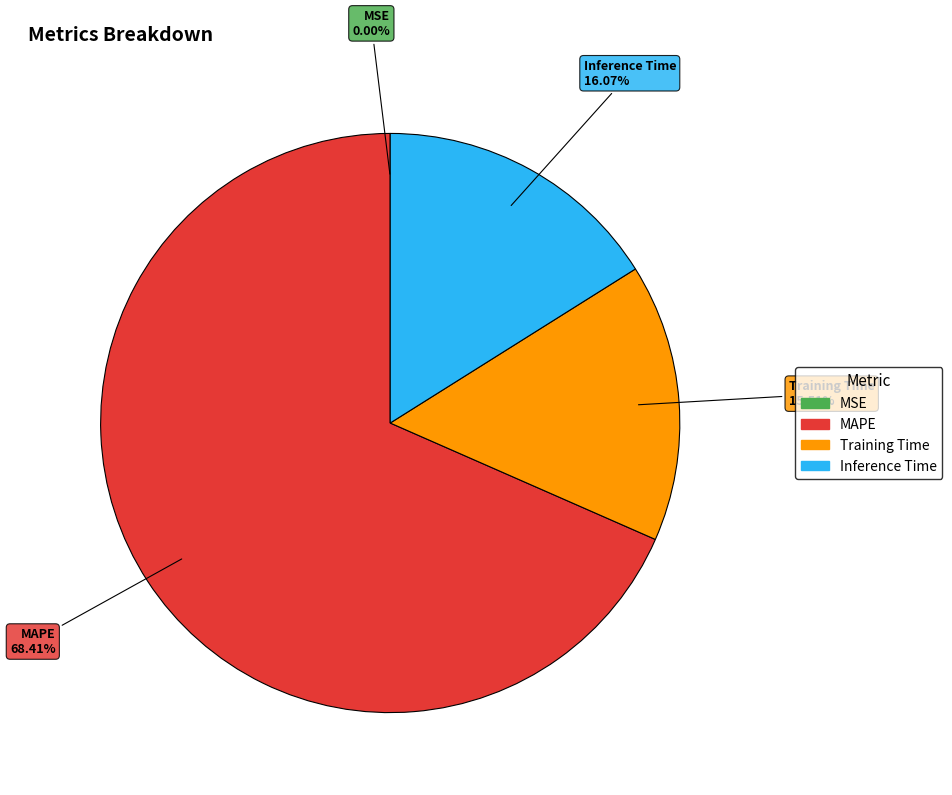

Which slice is the largest?

MAPE